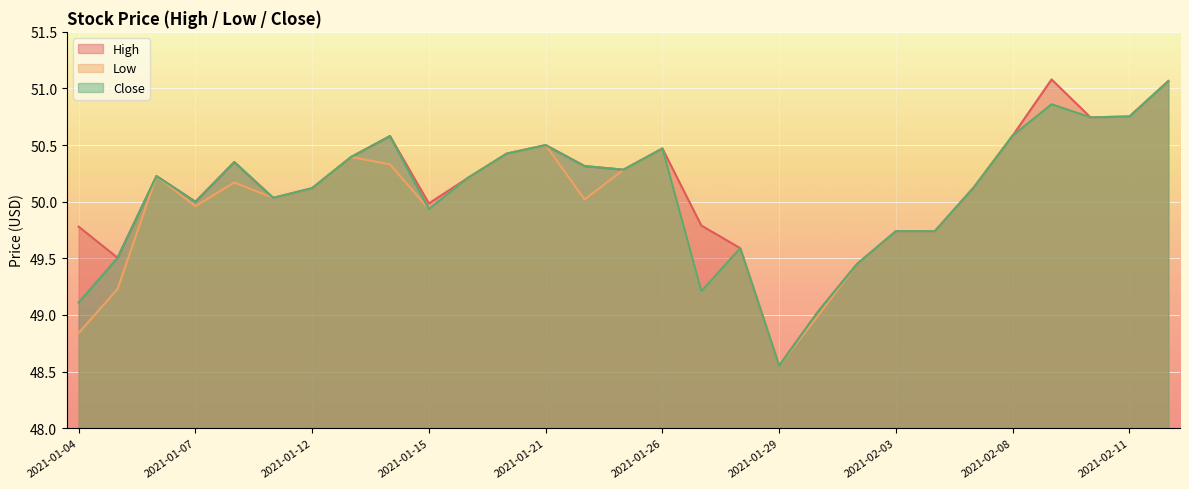

What are all the series names shown in the legend?

High, Low, Close